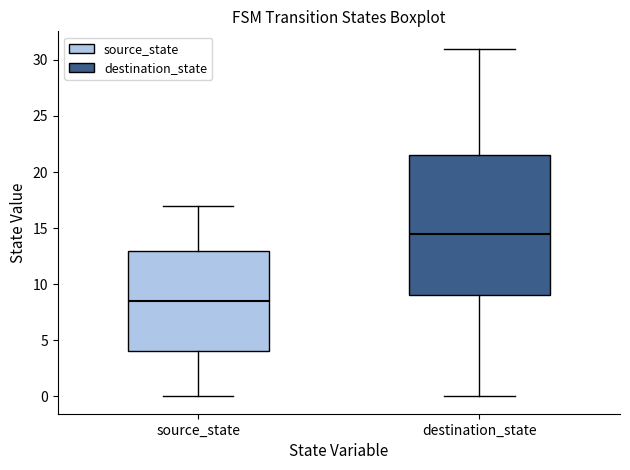

Where is the lower edge of the box for destination_state on the y-axis? The values are not printed on the chart, so give them approximately, as read against the axis.

9.0